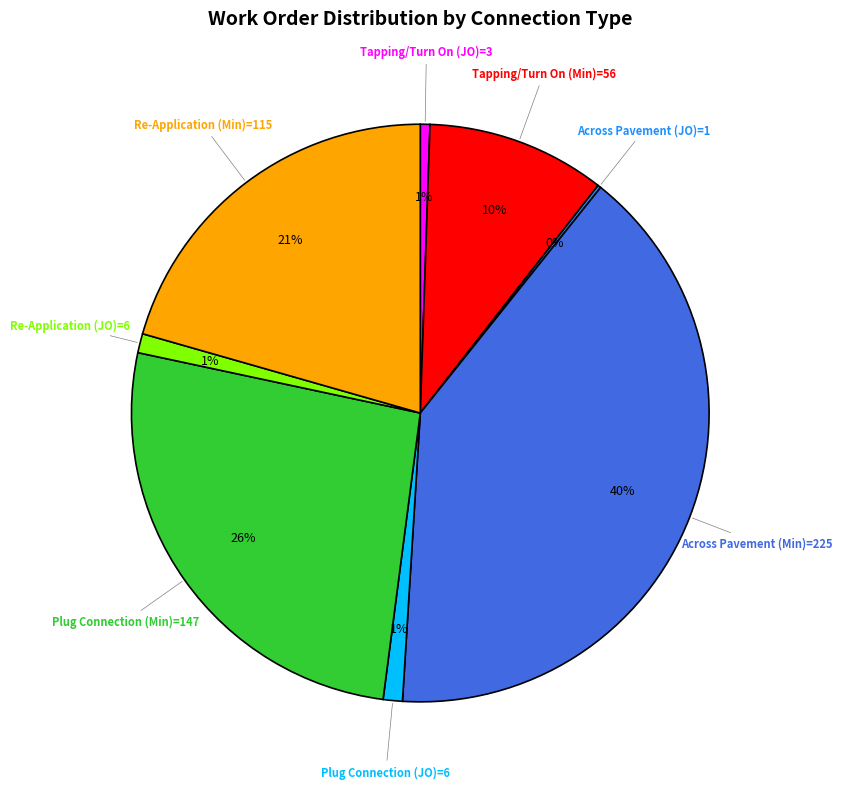

To the nearest percent, what percentage of the pie is Tapping/Turn On (Min)=56?

10%